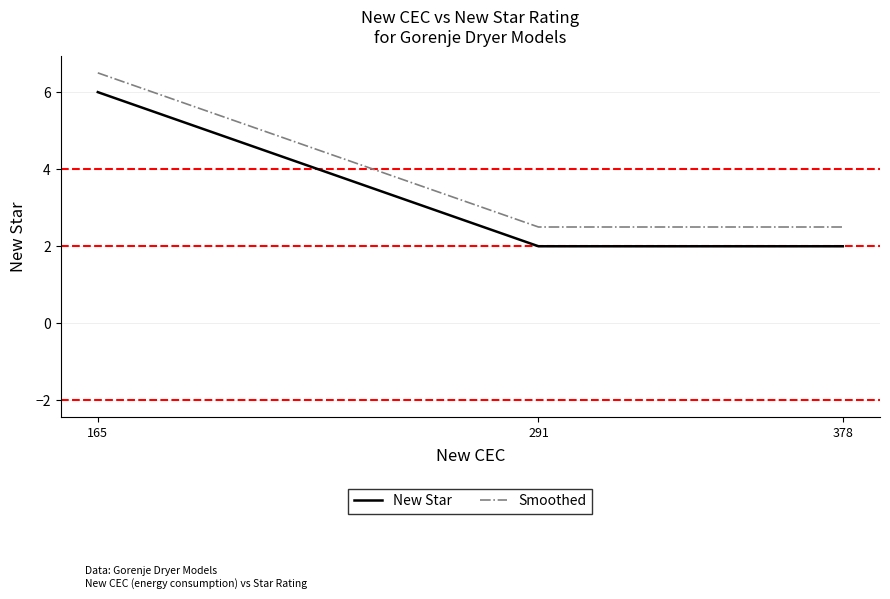

What are all the series names shown in the legend?

New Star, Smoothed